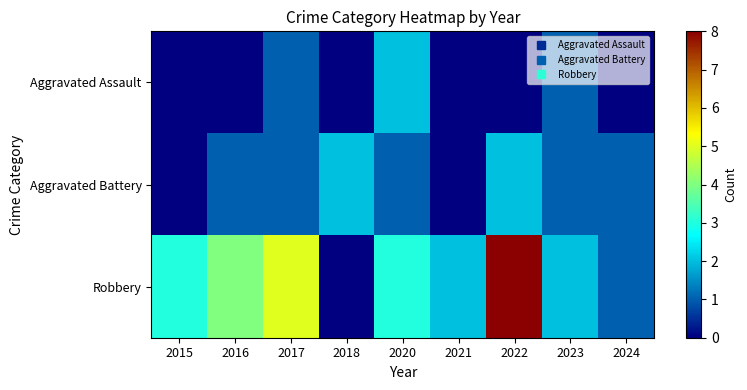

At how many categories does at least one series exceed 7?

1